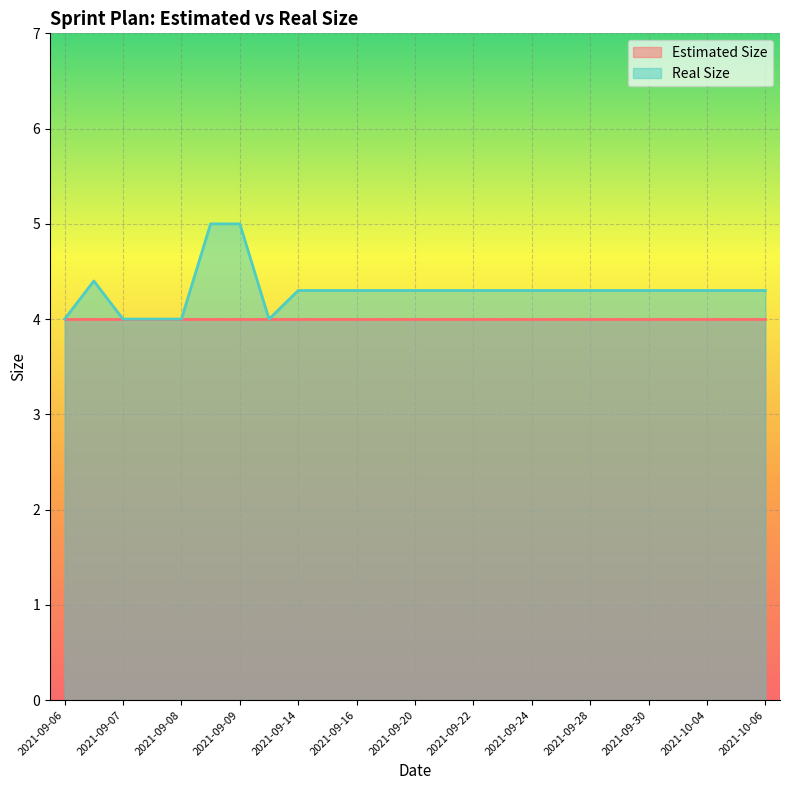

What is the smallest value displayed?

4.0